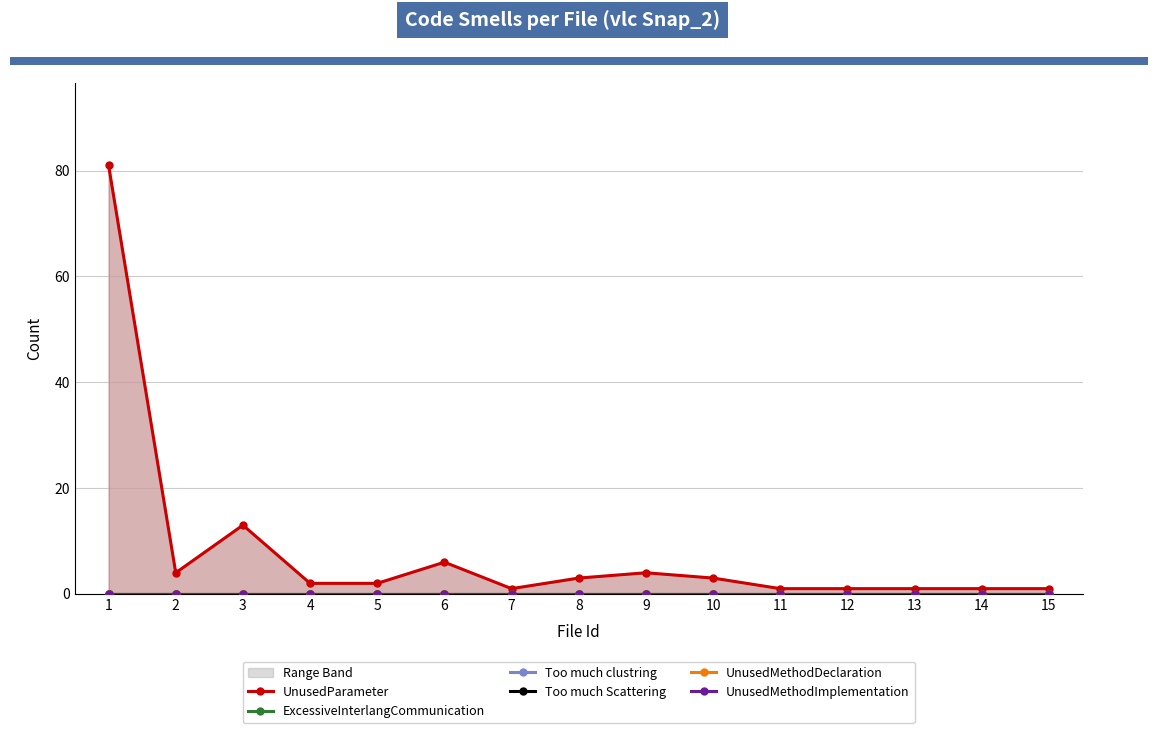

True or false: UnusedMethodImplementation and Too much Scattering intersect in this chart.

False